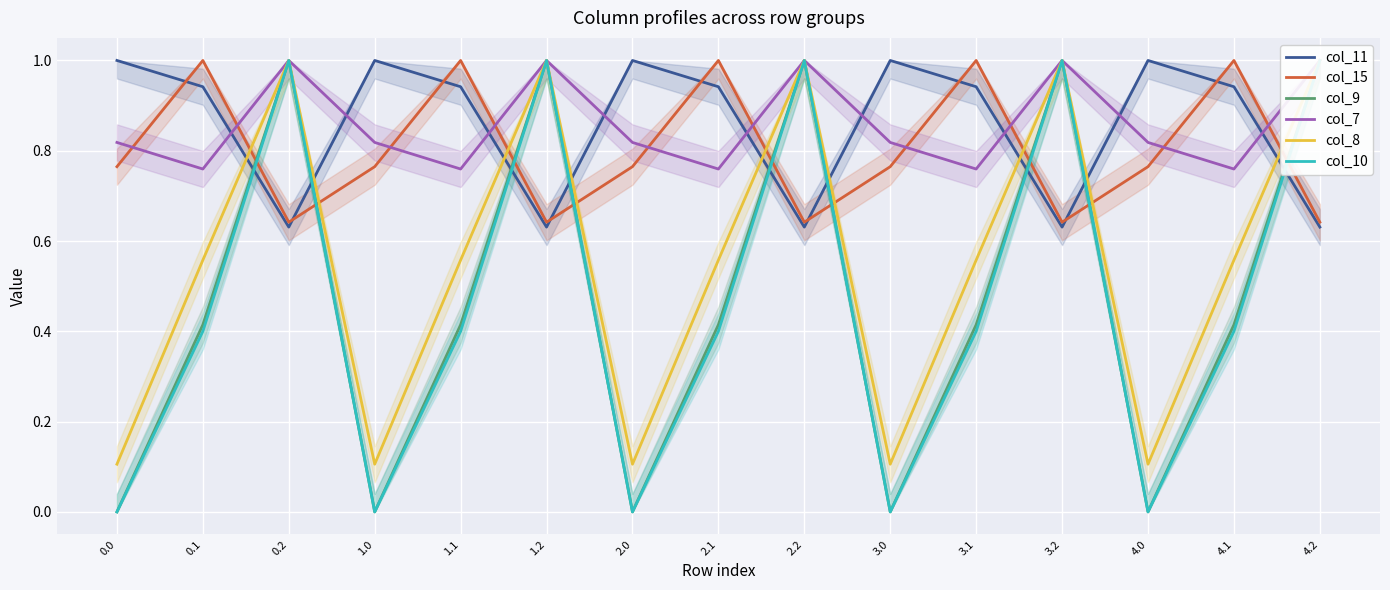

Which series has the widest spread of values?

col_9